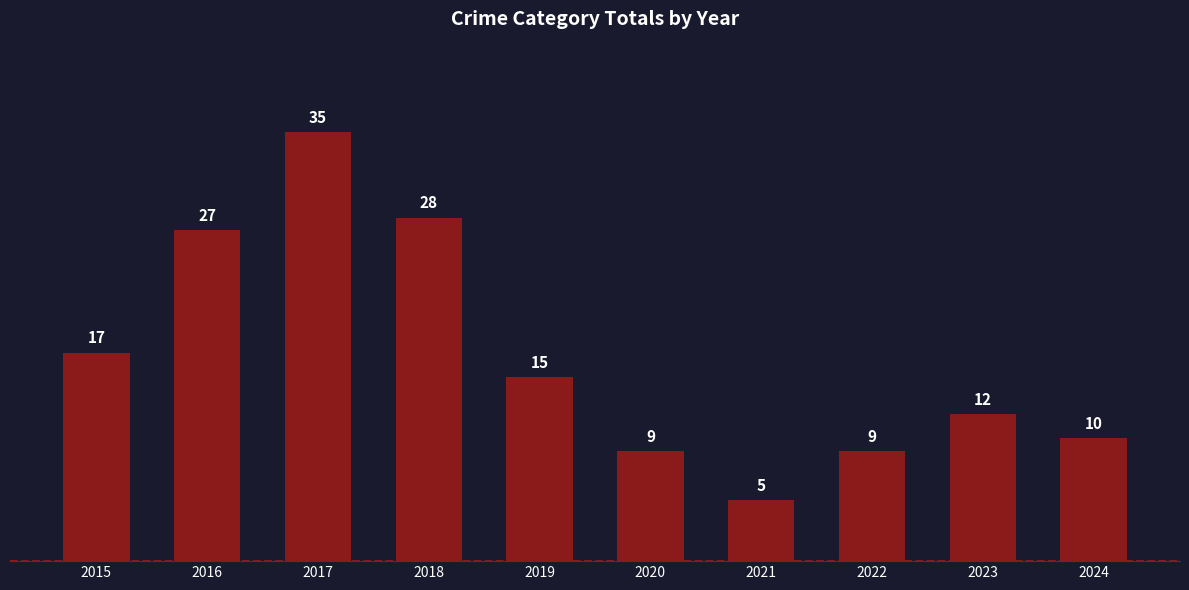

What is the maximum value shown in the chart?

35